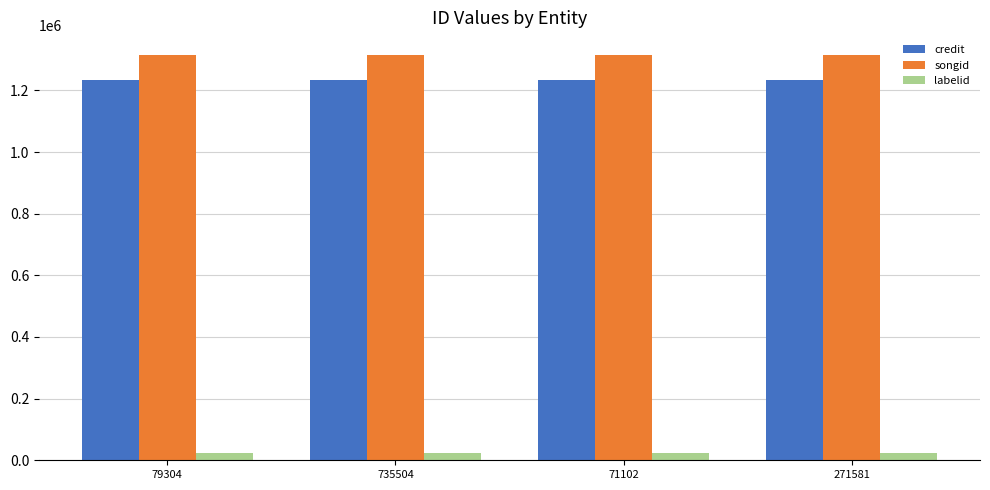

Are the bars grouped side by side (vs. stacked)?

Yes